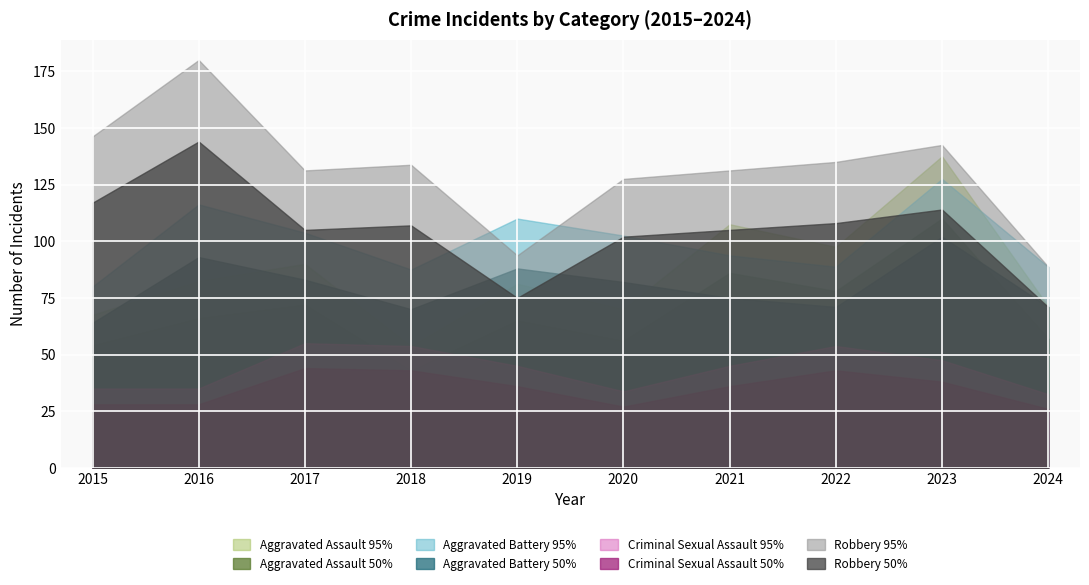

What is the difference between the highest and lowest values at 2016?

152.0